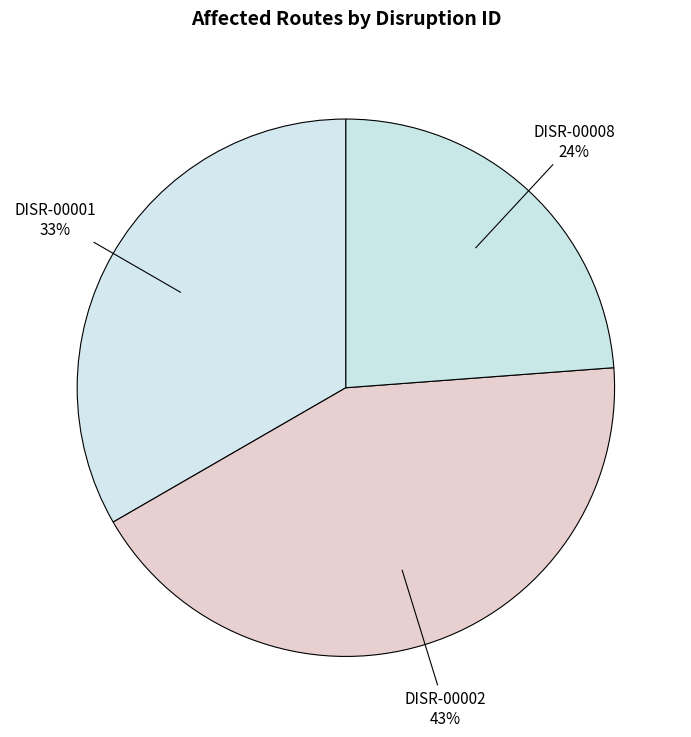

How many segments does this pie chart have?

3